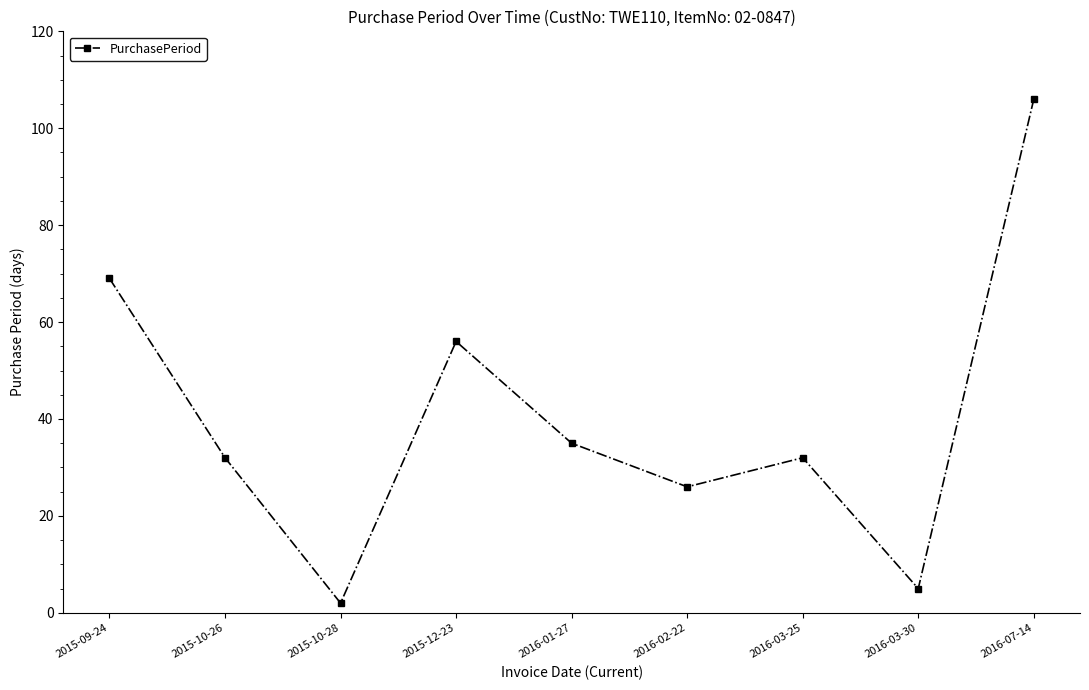

Is it true that the value at 2015-10-28 is 2?

True